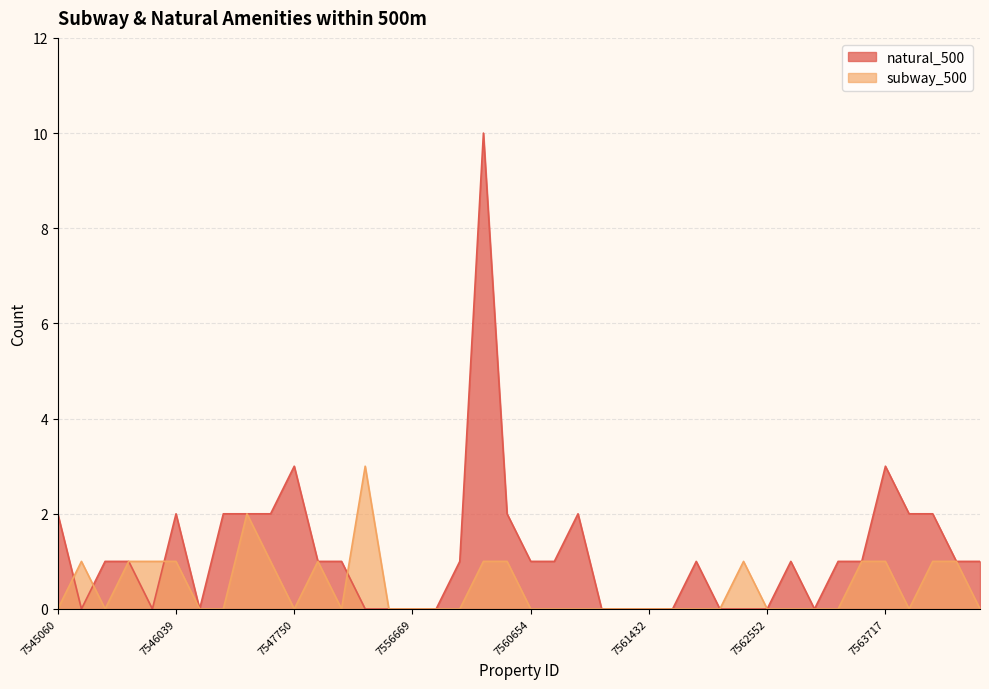

Between 7562611 and 7547439, which is larger?

7547439